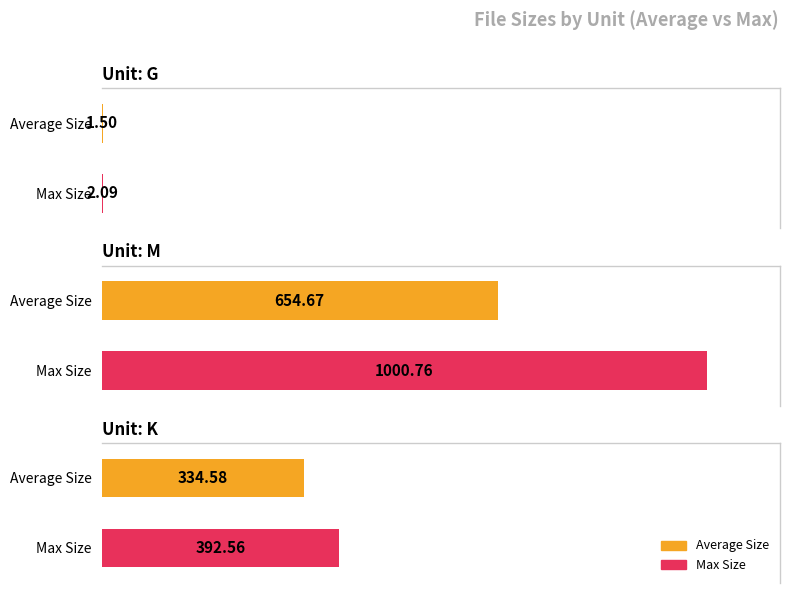

How many distinct data groups are displayed?

2